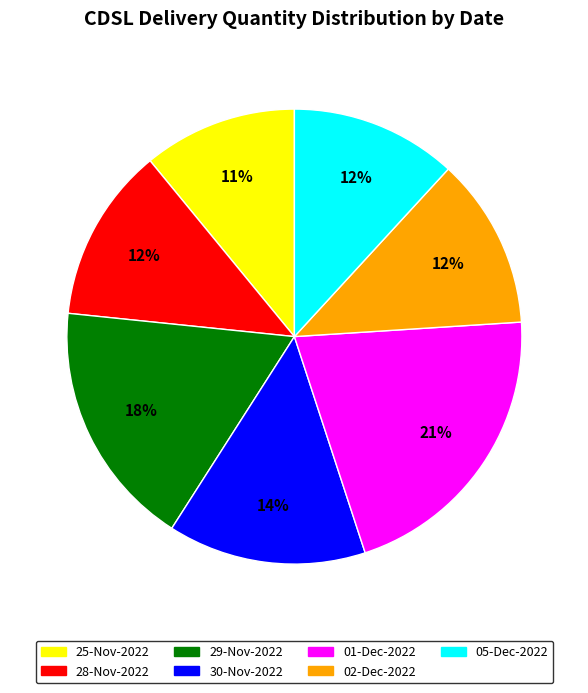

What is the smallest slice in the pie chart?

25-Nov-2022